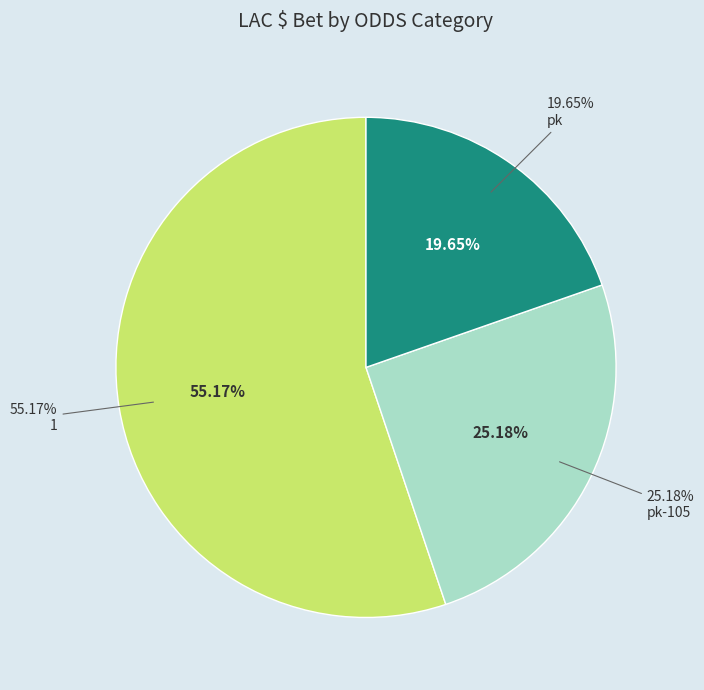

Is it true that 1 (12:35) is 3% of the pie?

False